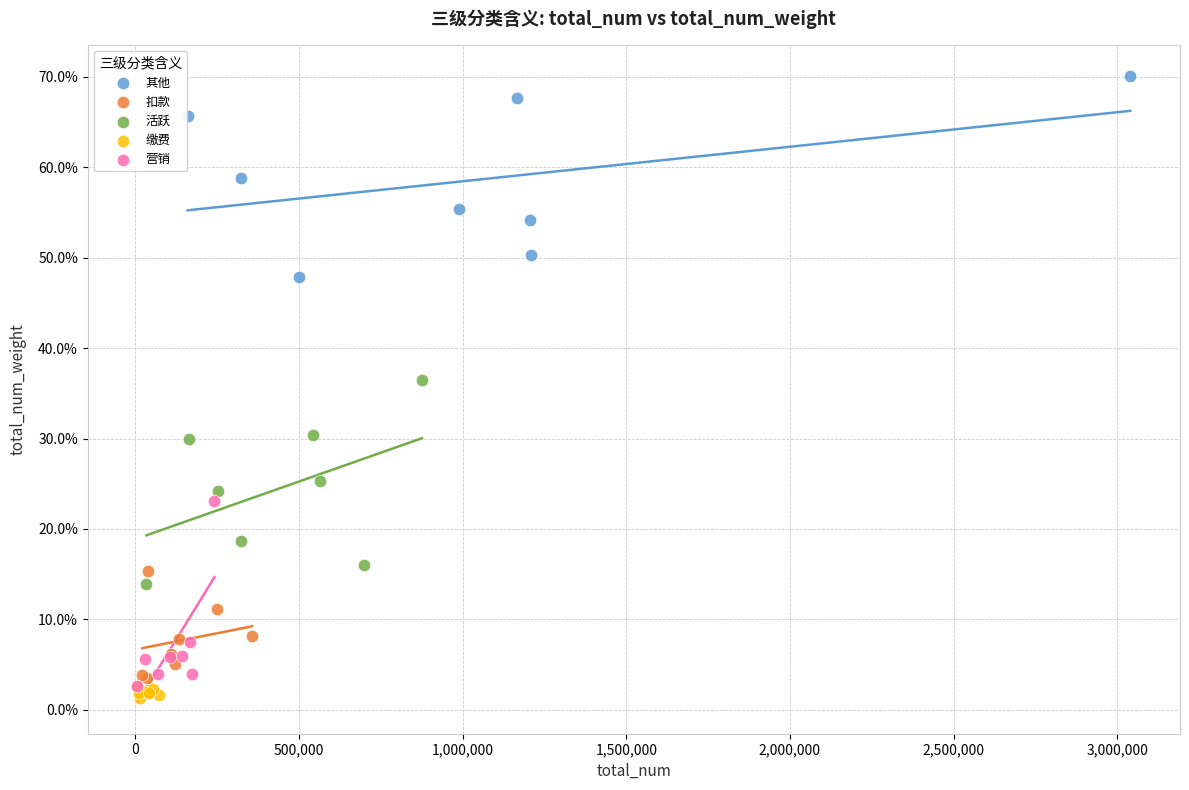

Which series has the widest spread of Y values?

活跃